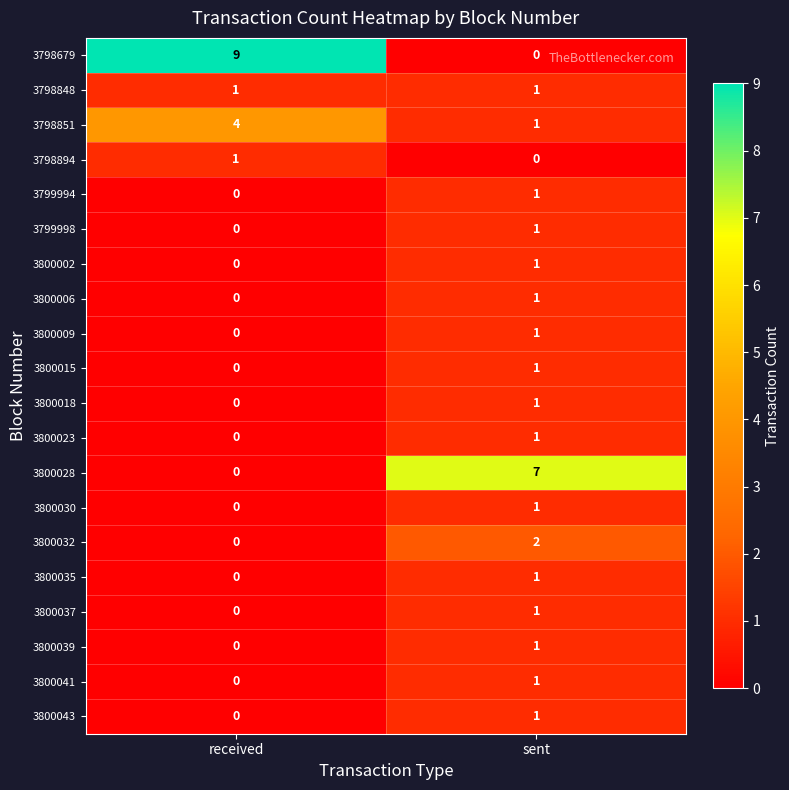

True or false: 3800018 has a value of 2 at sent.

False